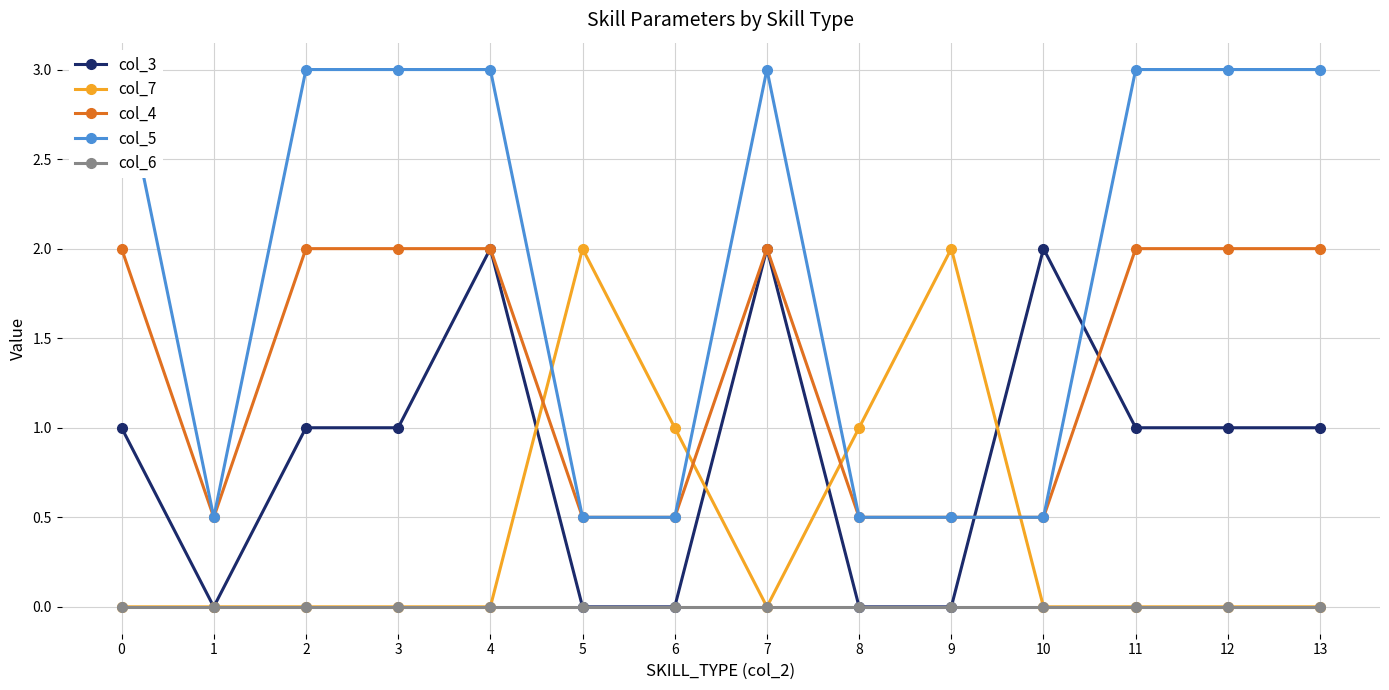

True or false: col_3 has more than 1 interior local peaks.

True